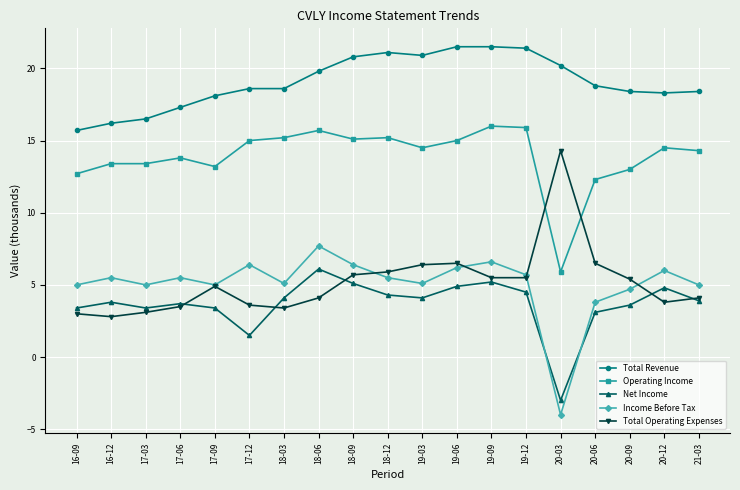

List the series in order of their peak value, highest first.

Total Revenue, Operating Income, Total Operating Expenses, Income Before Tax, Net Income